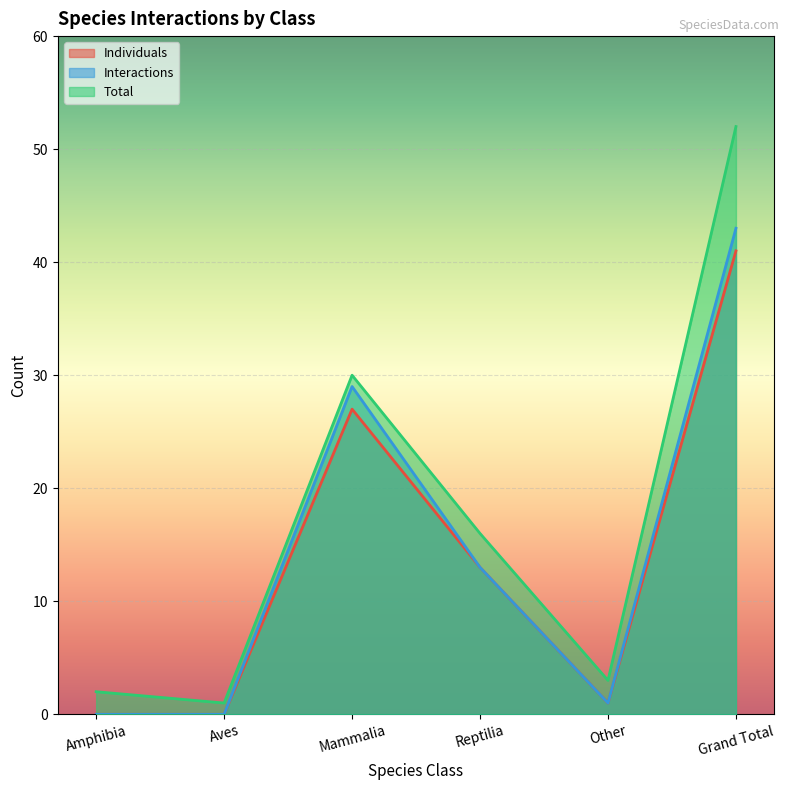

Which label corresponds to the largest value in the chart?

Grand Total